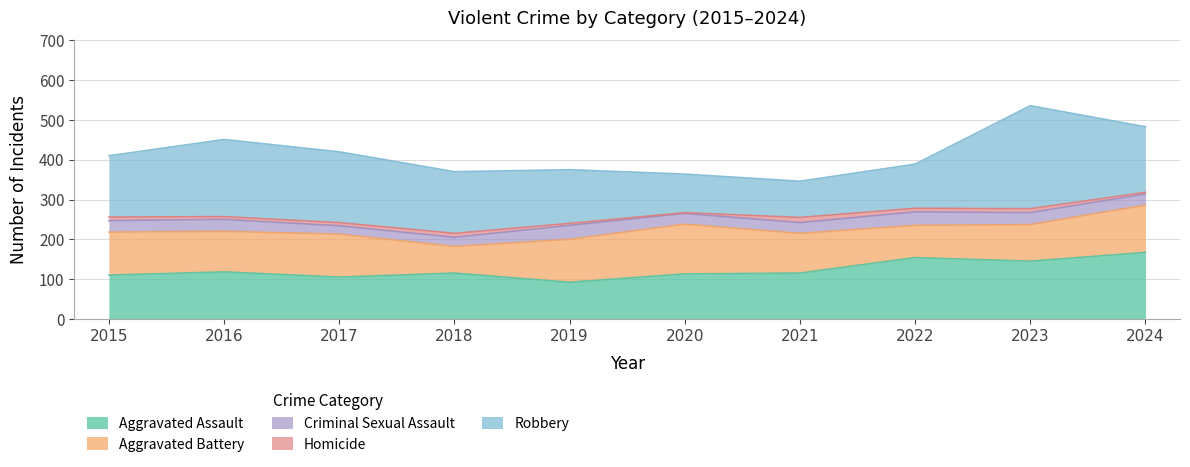

How many values in the Aggravated Assault series are below 115?

4